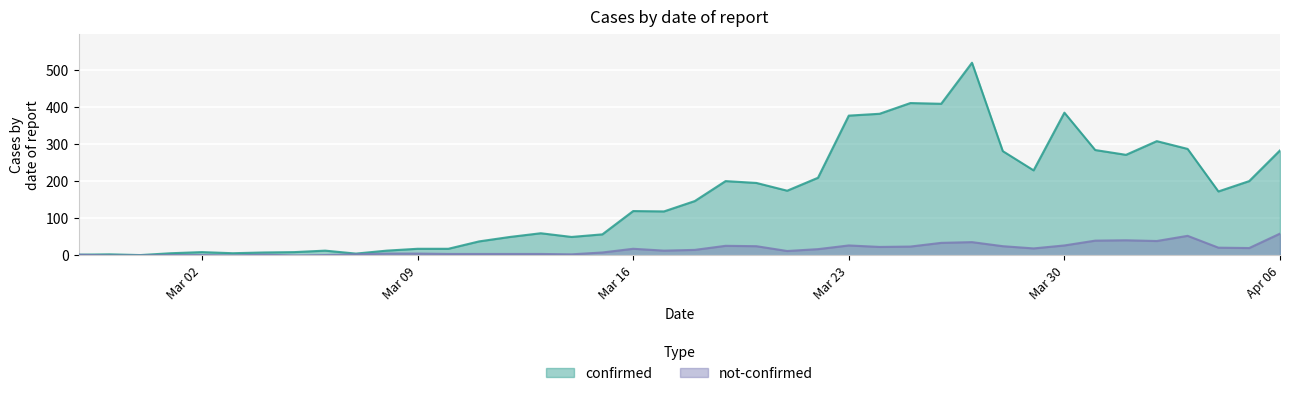

How many lines are shown in the chart?

2